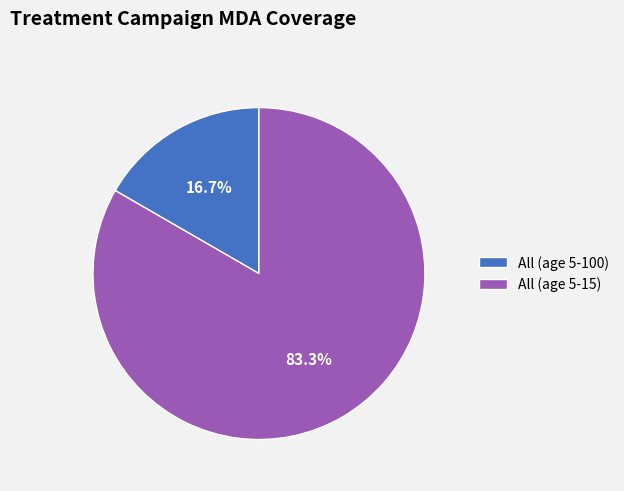

What percentage do All (age 5-100) and All (age 5-15) together represent?

100.0%